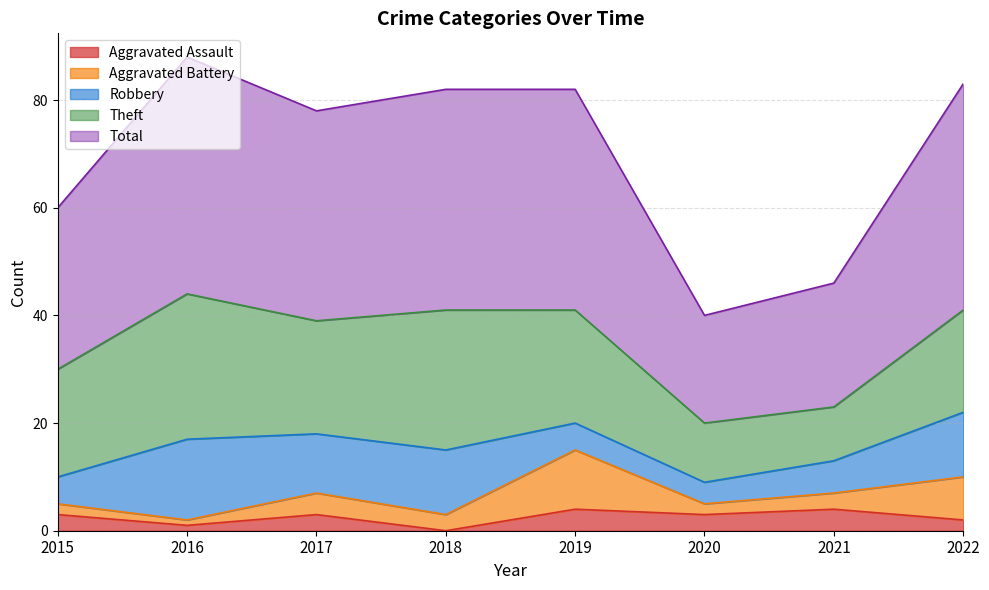

The value of Aggravated Assault at 2020 is 2. True or false?

False